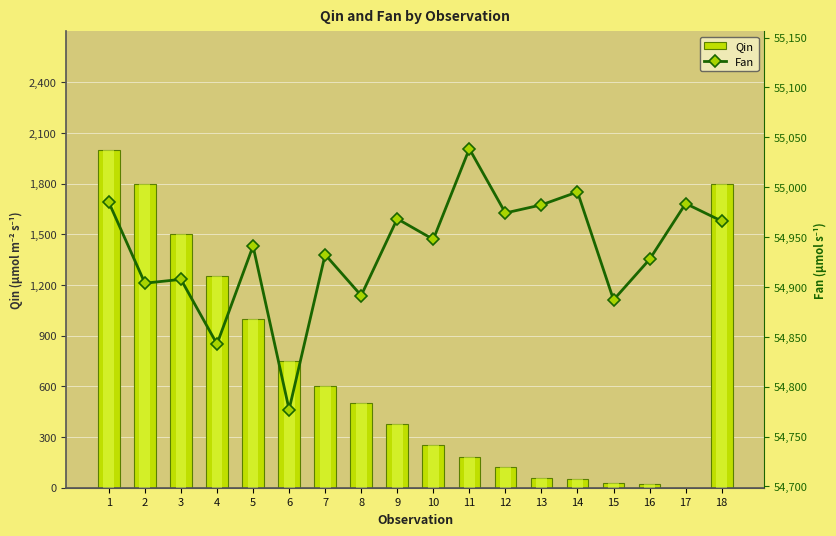

What is the maximum value shown in the chart?

55038.5